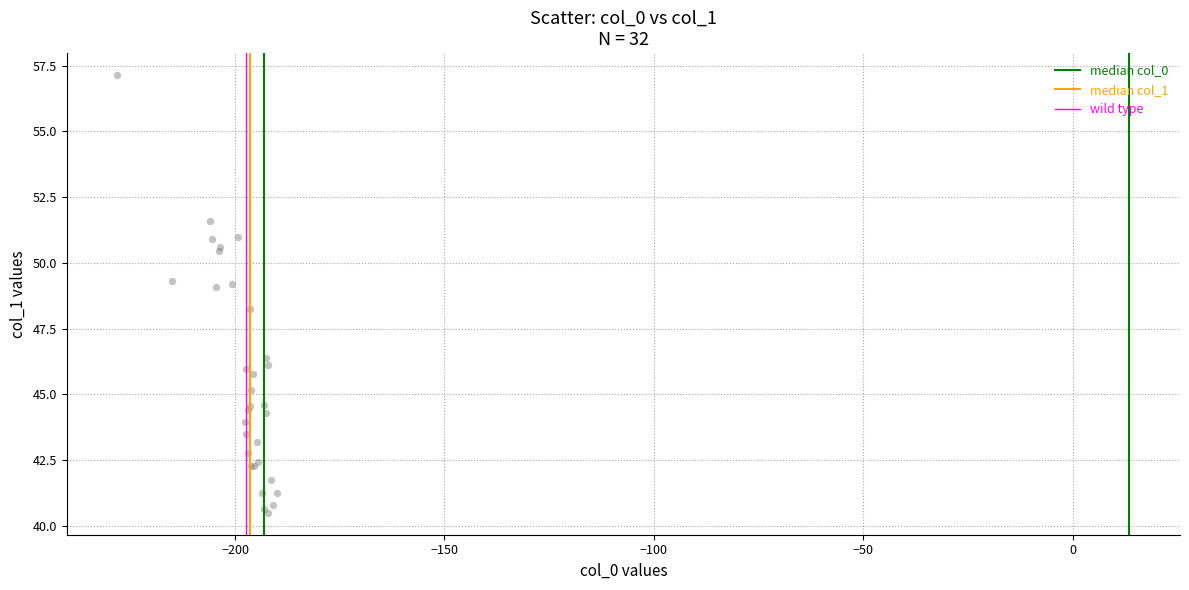

What Y value in the scatter plot is closest to 48?

48.2